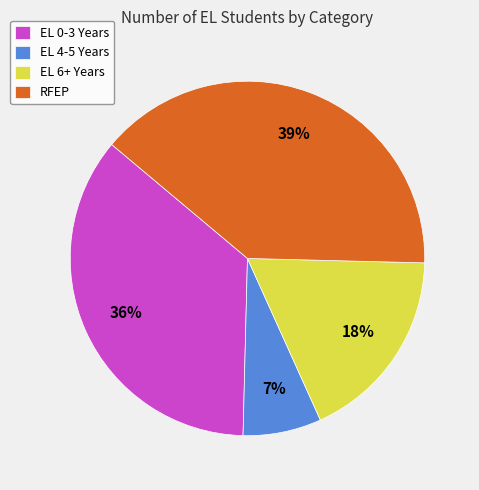

Approximately how many times larger is the value at RFEP compared to EL 0-3 Years?

1.1